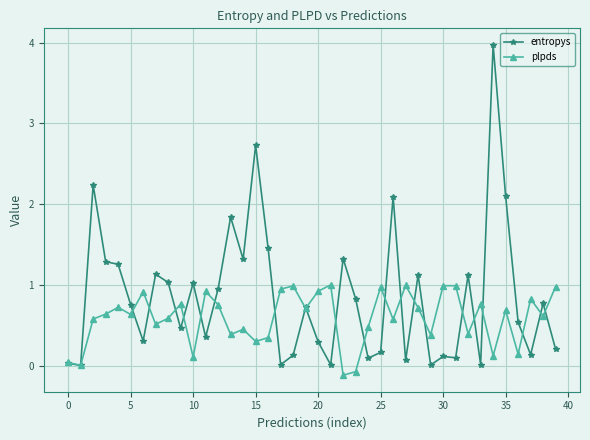

List the series in order of their peak value, lowest first.

plpds, entropys